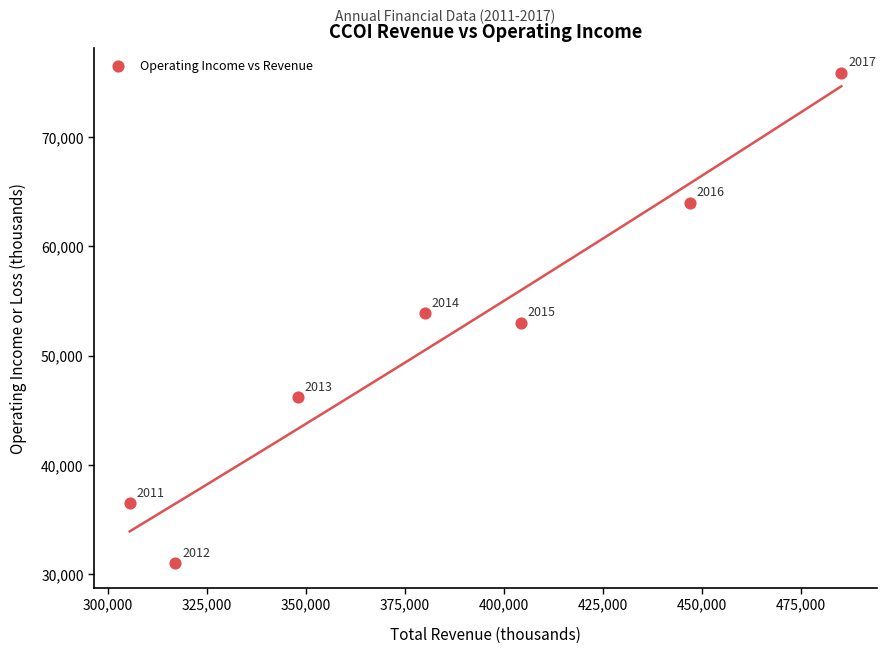

What is the range of Y values (max minus min)?

44900